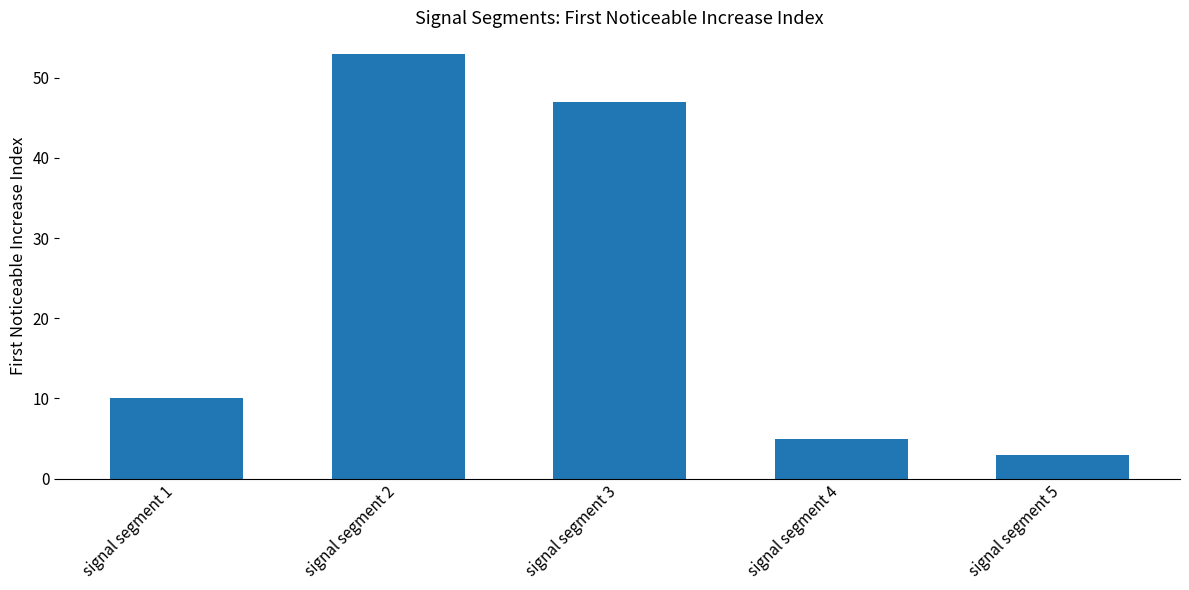

Reading right to left, extract all data points from this chart.

3	5	47	53	10